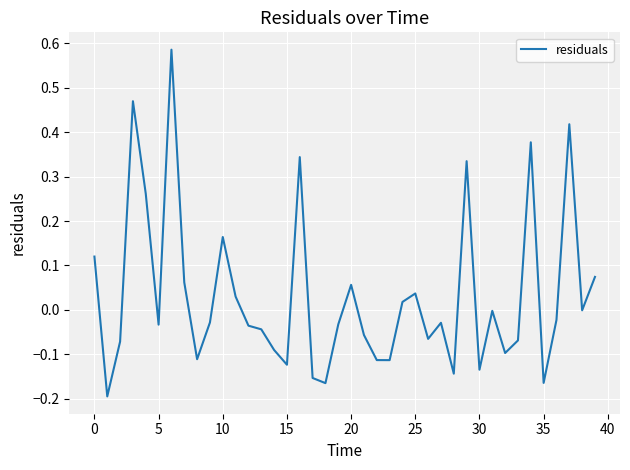

What is the difference between the maximum and minimum values?

0.8